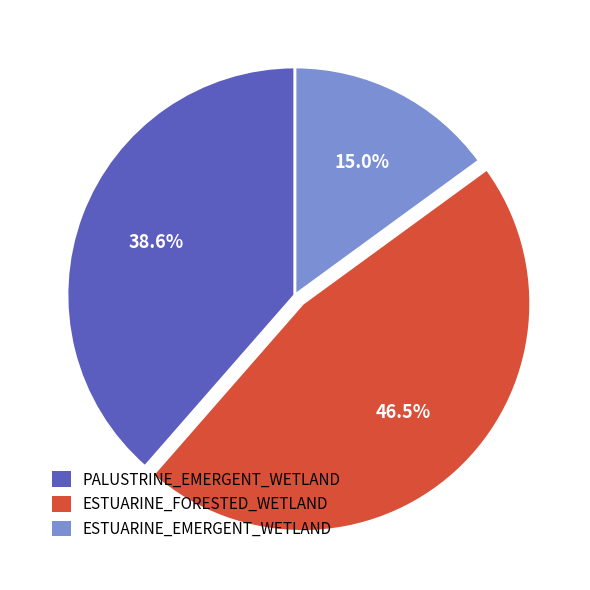

Is the sum of ESTUARINE_FORESTED_WETLAND and ESTUARINE_EMERGENT_WETLAND greater than half?

Yes